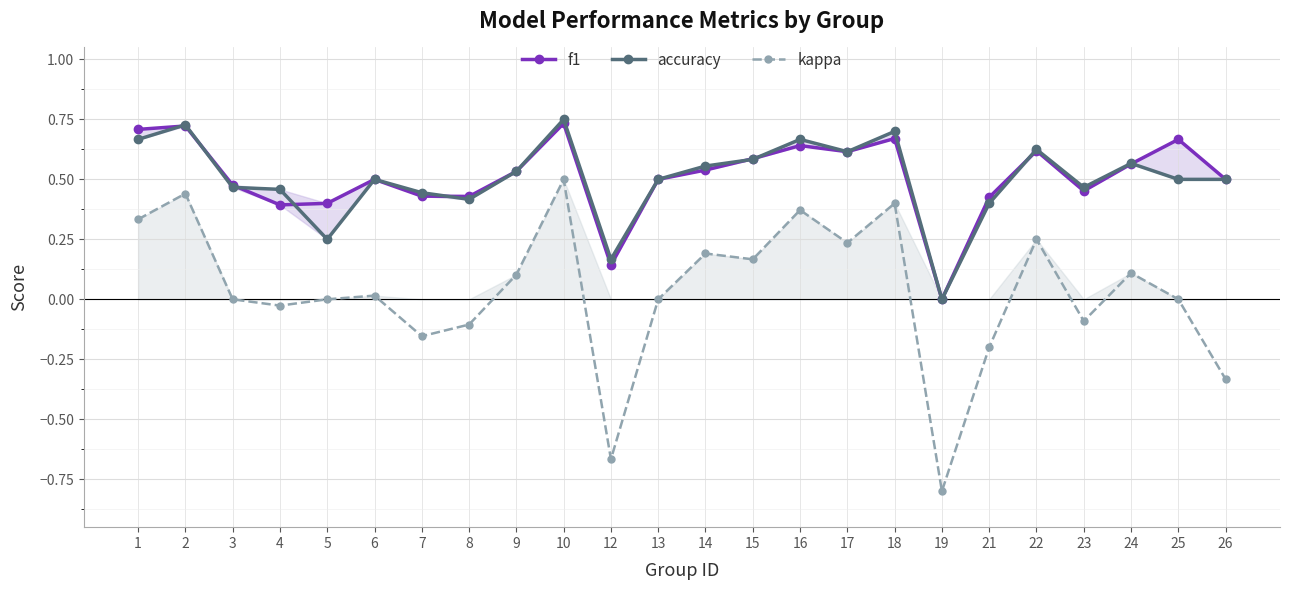

What is the approximate value of f1 at 3?

0.5